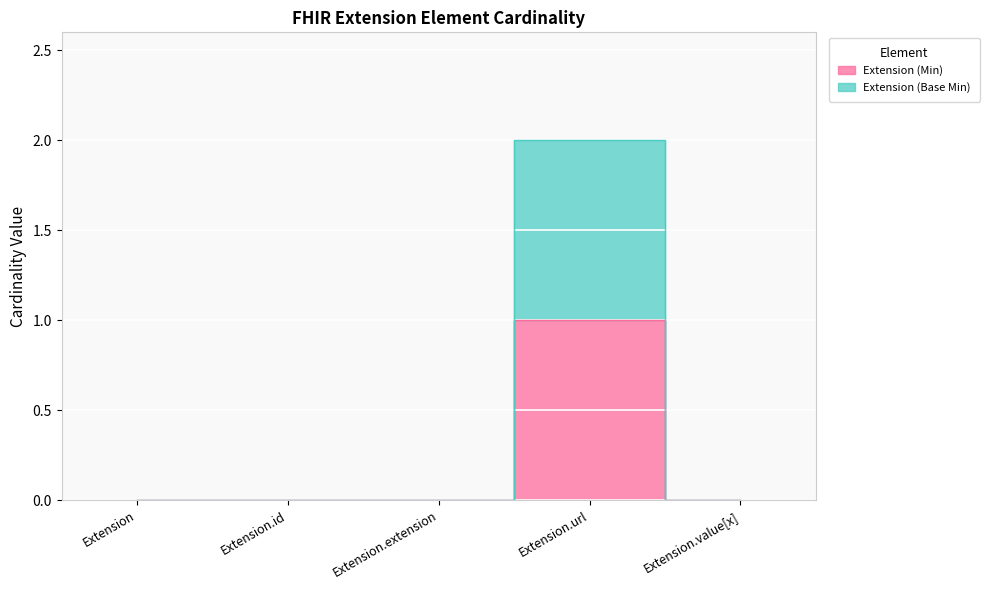

Is the value of Extension (Min) at Extension.id greater than the value of Extension (Base Min) at Extension?

No